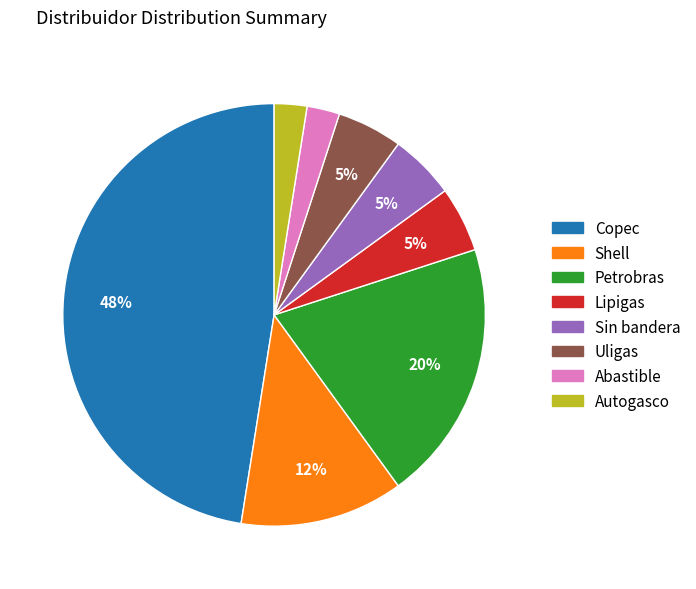

How many segments does this pie chart have?

8